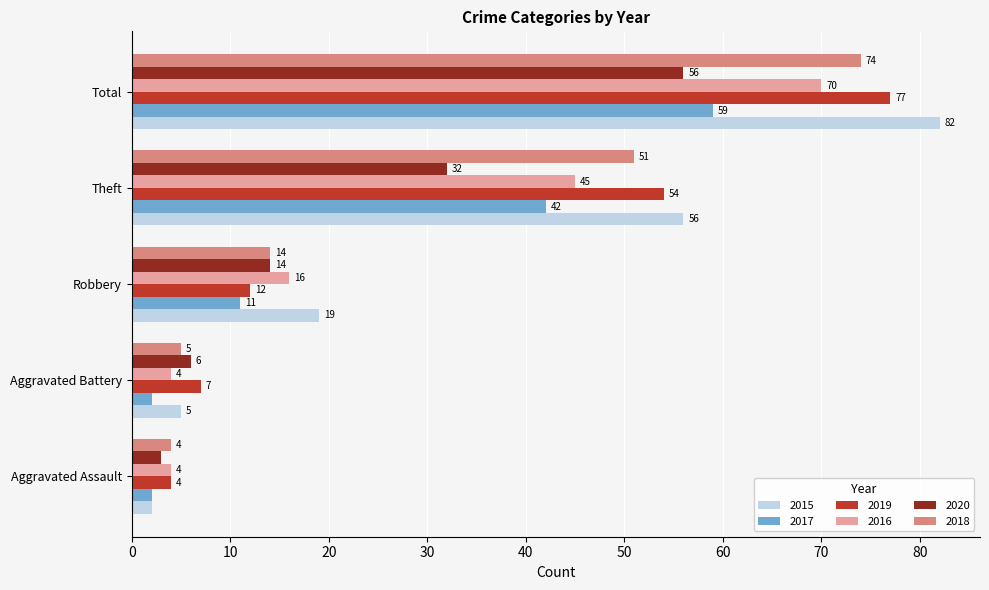

What is the maximum value shown in the chart?

82